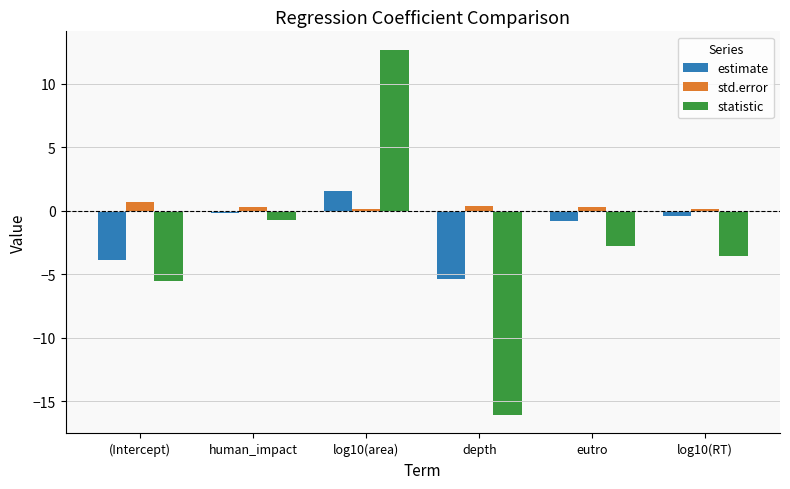

What is the difference between the maximum and minimum values in the estimate series?

6.9